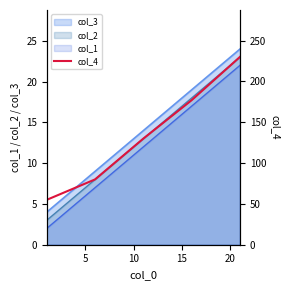

True or false: col_3 and col_2 cross at least once.

False